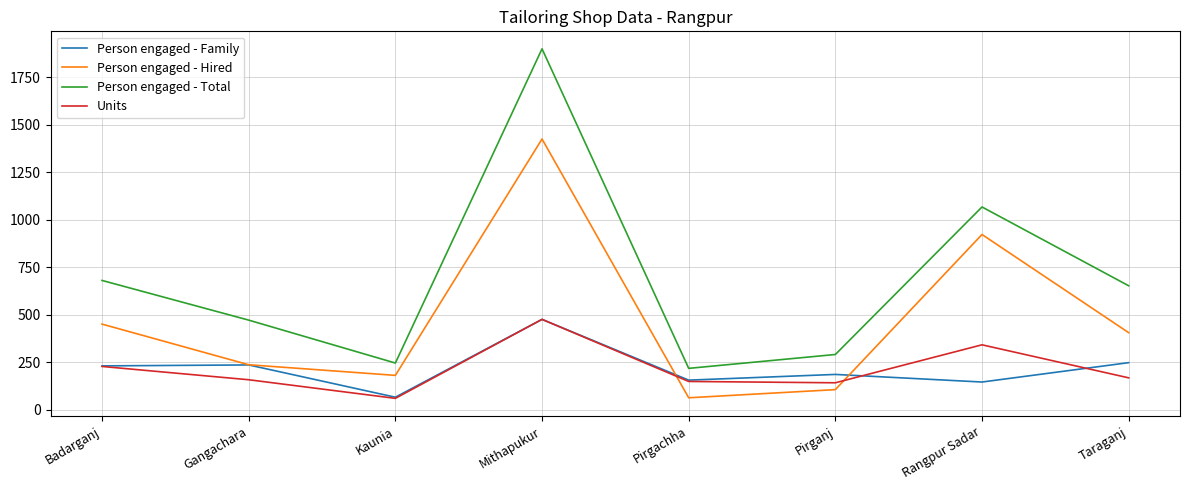

Rank the categories by Person engaged - Hired value from highest to lowest.

Mithapukur, Rangpur Sadar, Badarganj, Taraganj, Gangachara, Kaunia, Pirganj, Pirgachha